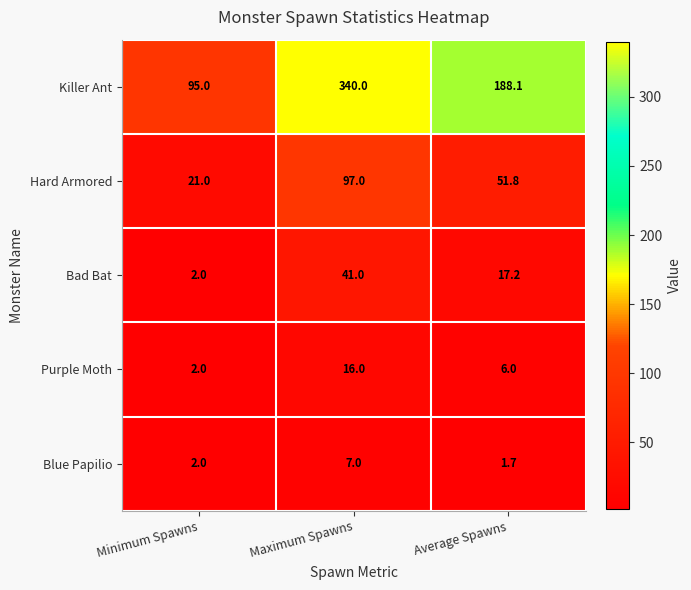

What is the difference between the second highest and minimum values in the Bad Bat series?

15.2